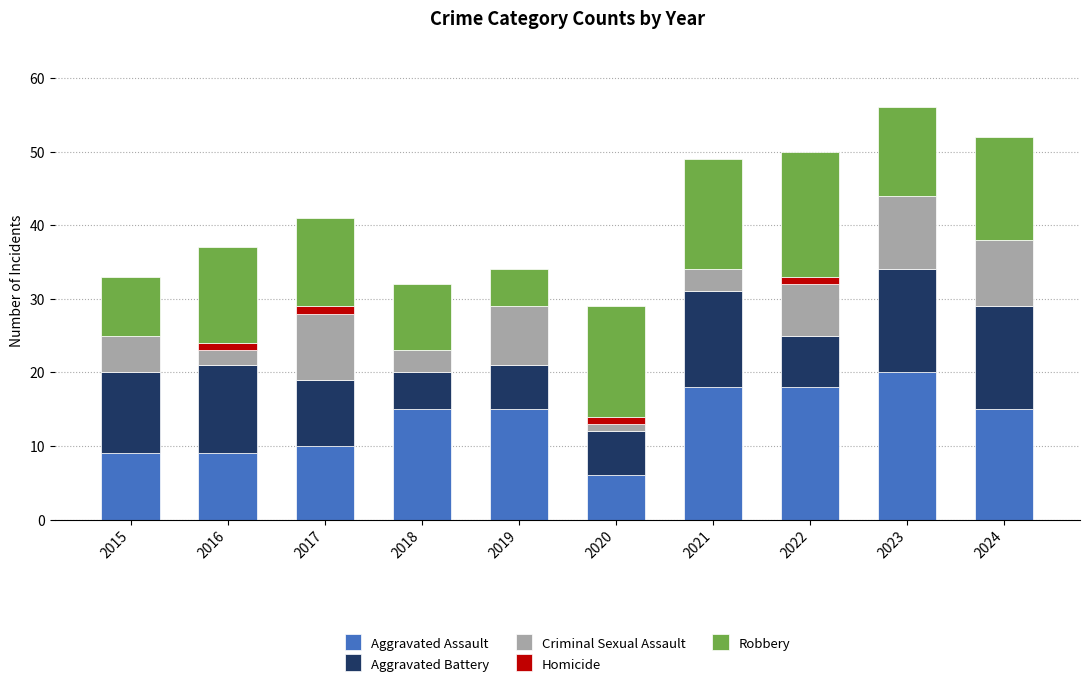

What is the total value across all series at 2024?

52